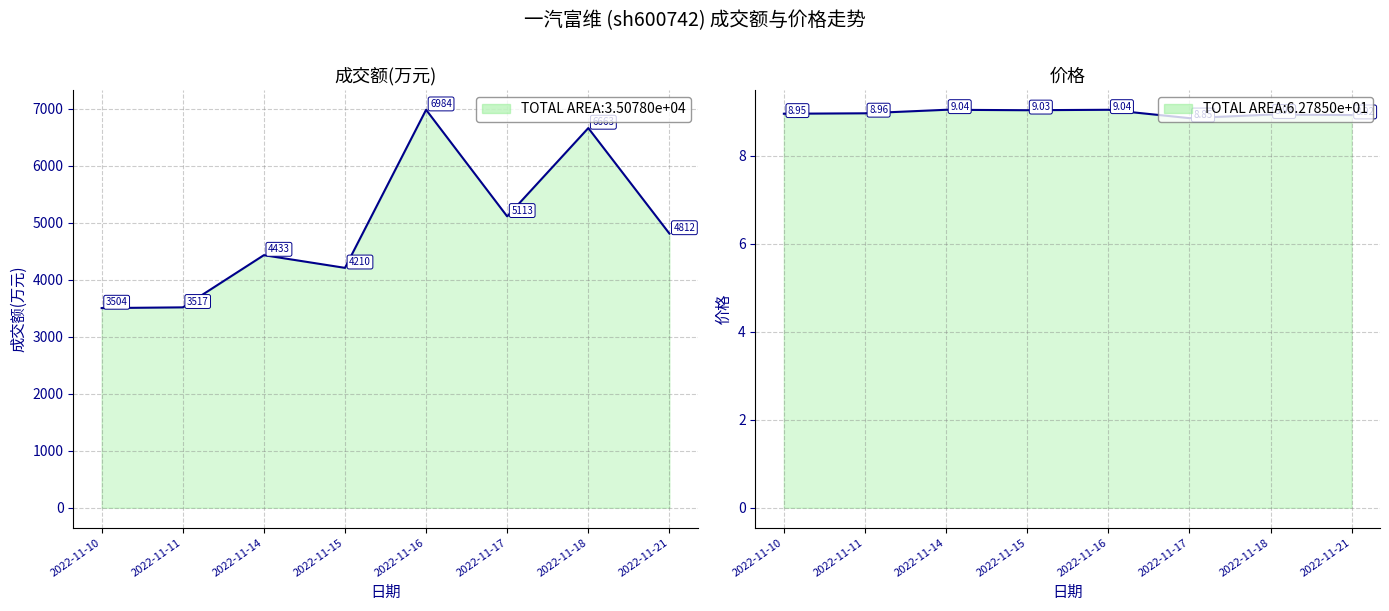

What is the value of the 成交额(万元) point at the 4th from the left?

4210.0